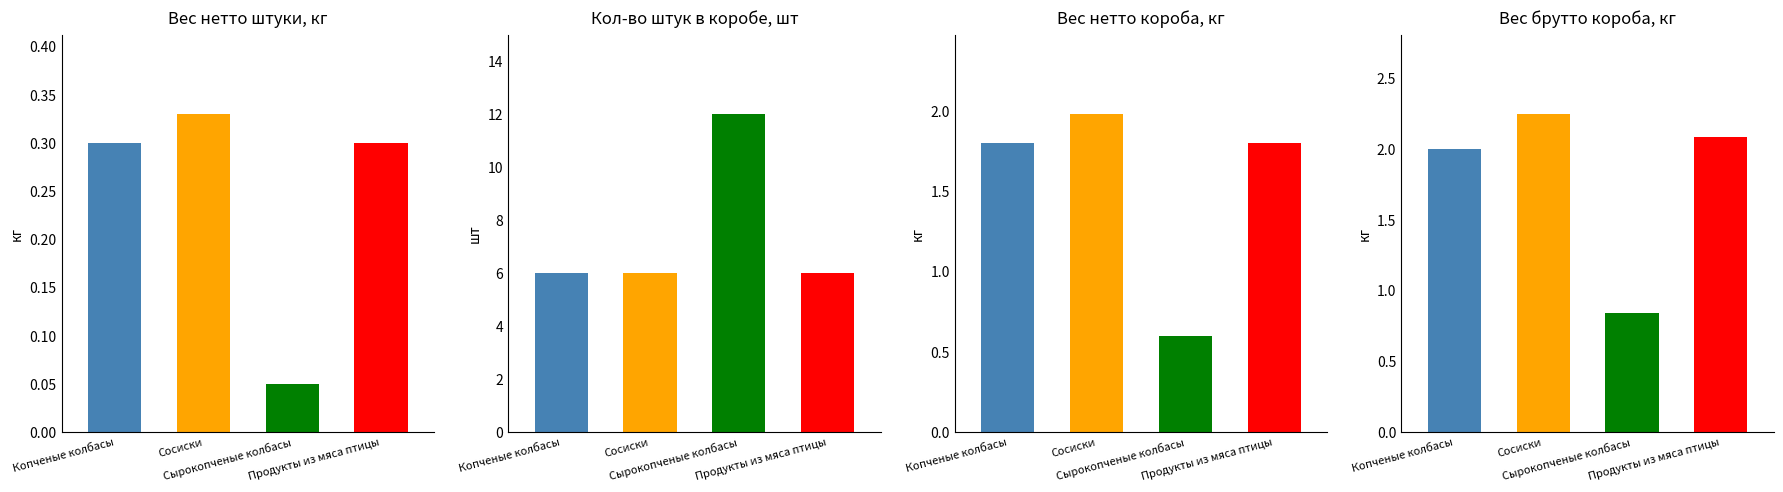

Which series has the widest spread of values?

Кол-во штук в коробе, шт